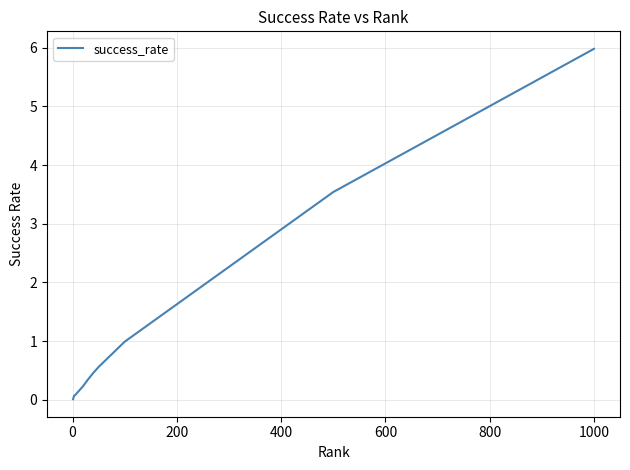

What is the maximum value shown in the chart?

6.0